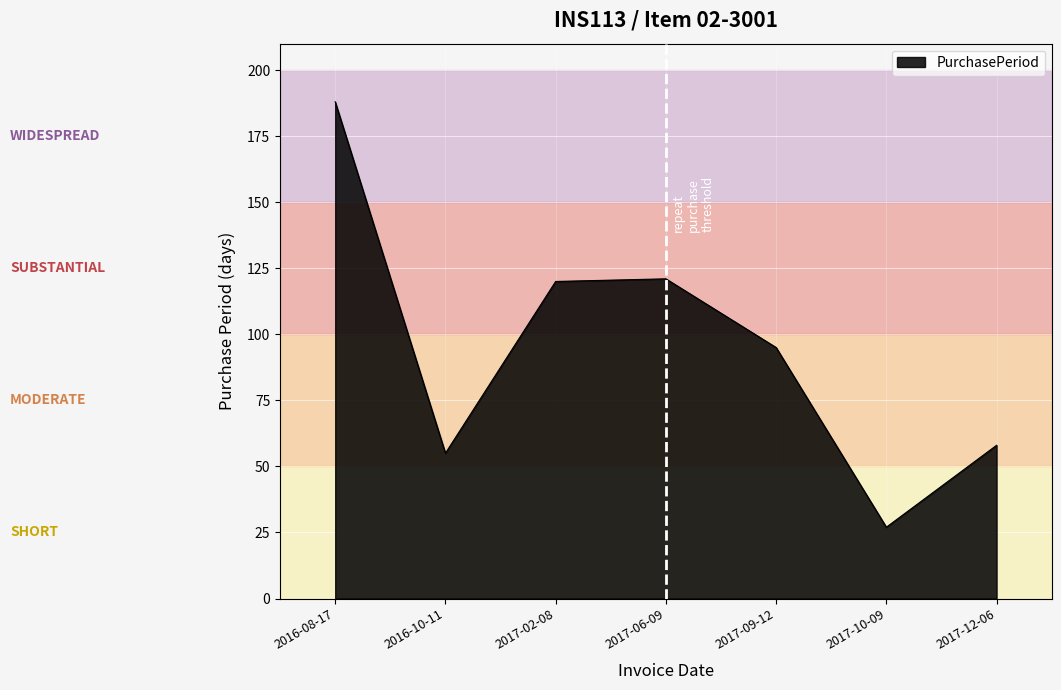

What is the change in value from 2016-10-11 to 2017-02-08?

+65